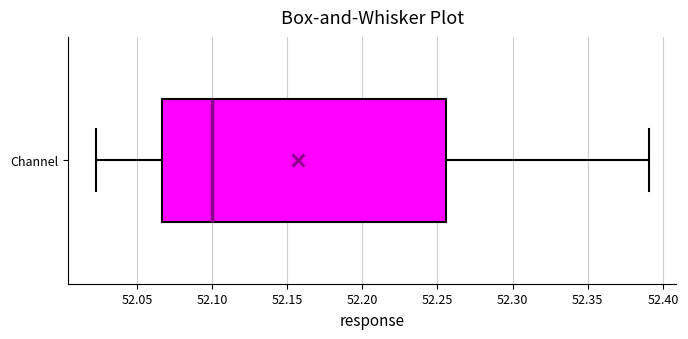

Transcribe this box plot: give where the median line is, the range the box spans, and where the two whiskers end, as read against the x-axis. The values are not printed on the chart, so give them approximately, as read against the axis.

median 52.100, box 52.065 to 52.255, whiskers 52.020 to 52.390